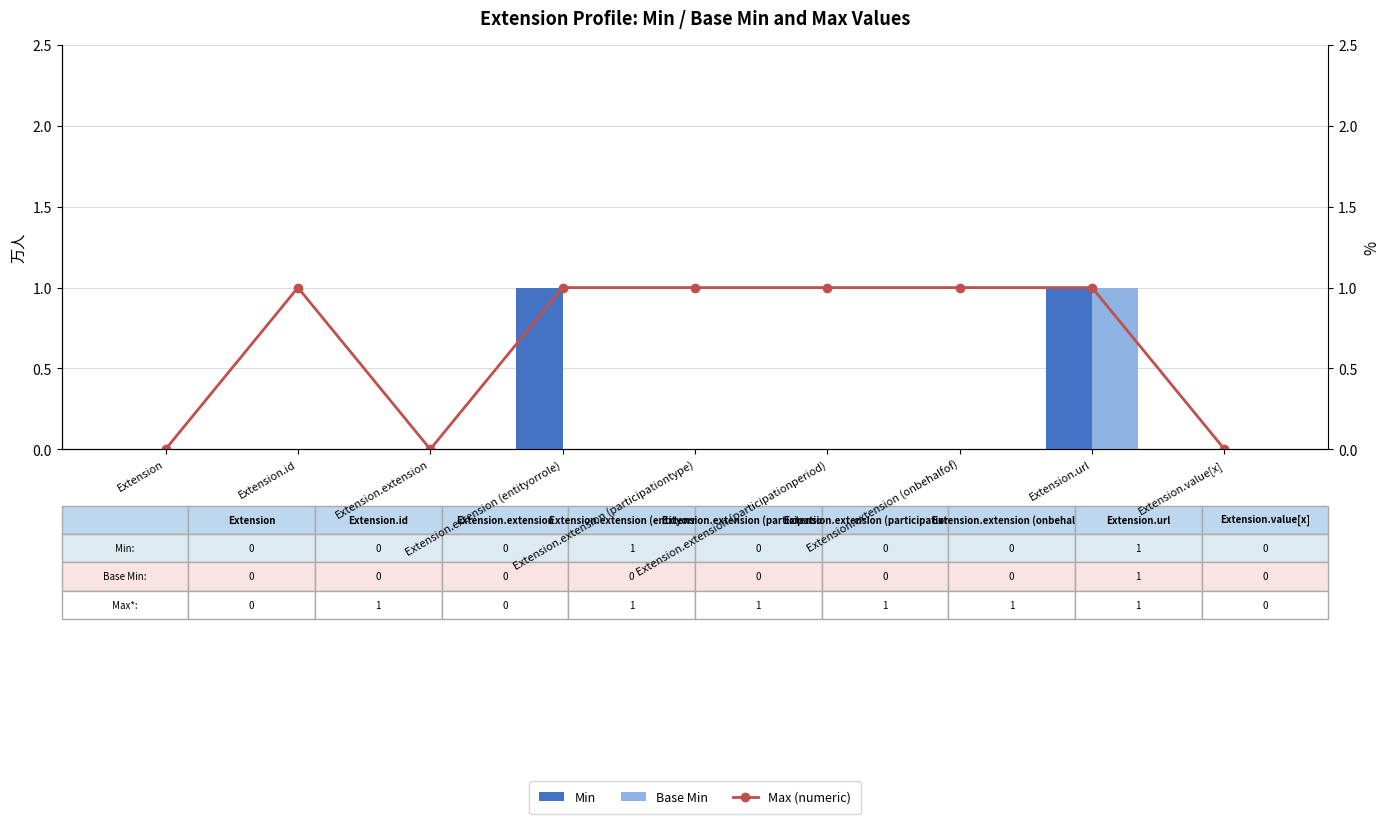

Reading left to right, transcribe all the data shown in this chart.

Min: 0	0	0	1	0	0	0	1	0
Base Min: 0	0	0	0	0	0	0	1	0
Max (numeric): 0	1	0	1	1	1	1	1	0